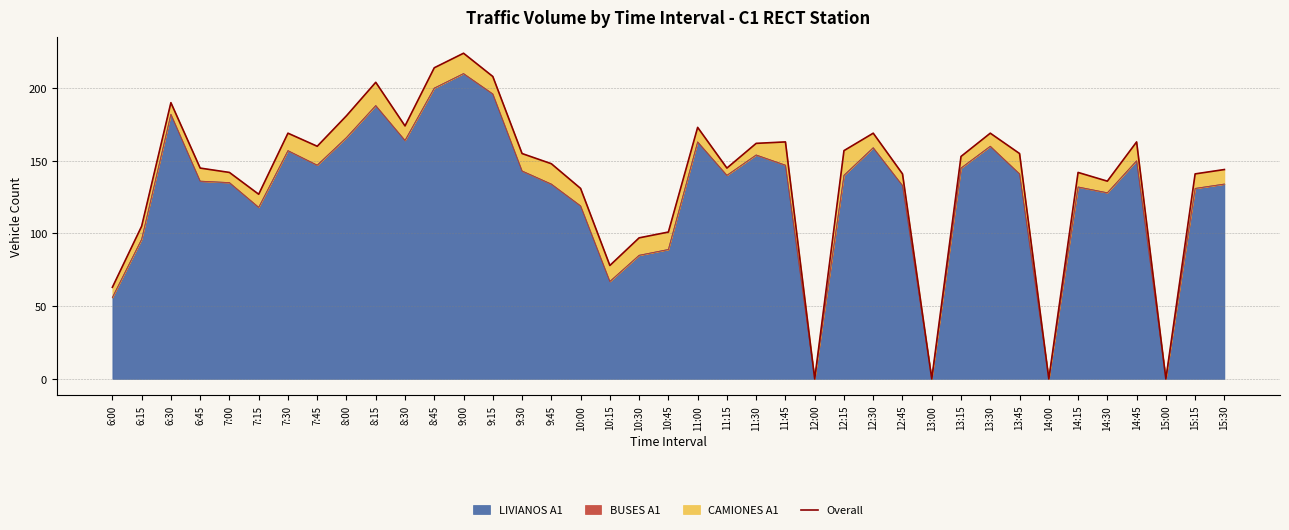

How many values exceed 148?

19